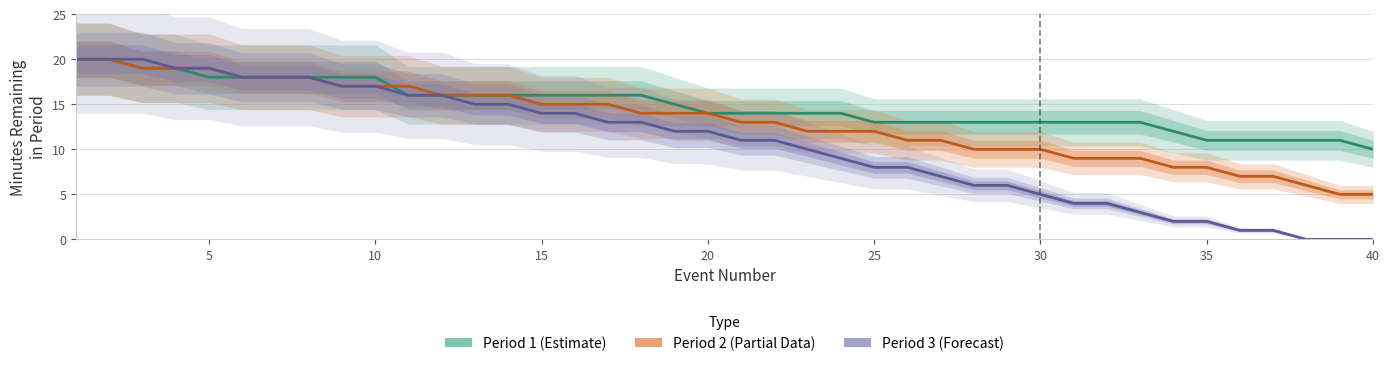

Reading left to right, extract all data points from this chart.

Period 1 (Estimate): 20	20	19	19	18	18	18	18	18	18	16	16	16	16	16	16	16	16	15	14	14	14	14	14	13	13	13	13	13	13	13	13	13	12	11	11	11	11	11	10
Period 2 (Partial Data): 20	20	19	19	19	18	18	18	17	17	17	16	16	16	15	15	15	14	14	14	13	13	12	12	12	11	11	10	10	10	9	9	9	8	8	7	7	6	5	5
Period 3 (Forecast): 20	20	20	19	19	18	18	18	17	17	16	16	15	15	14	14	13	13	12	12	11	11	10	9	8	8	7	6	6	5	4	4	3	2	2	1	1	0	0	0